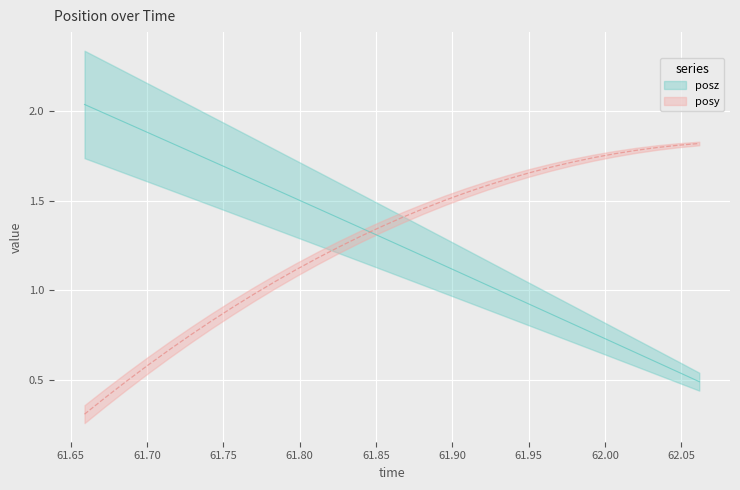

How many series are shown in this chart?

2